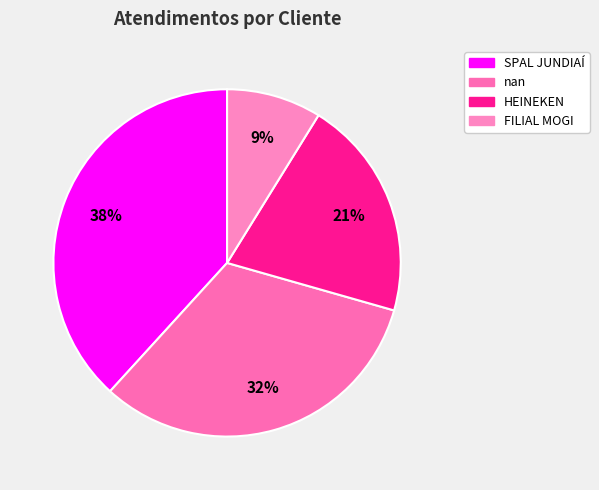

To the nearest percent, what is the average slice percentage?

25%